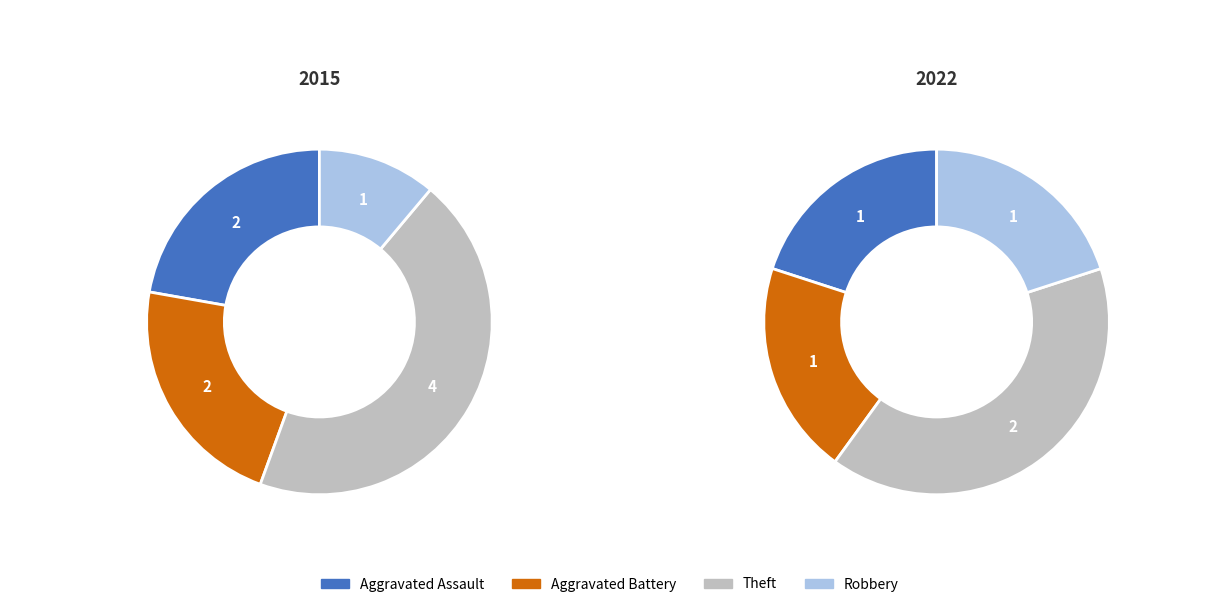

Which series has the largest range (max minus min)?

values_2015